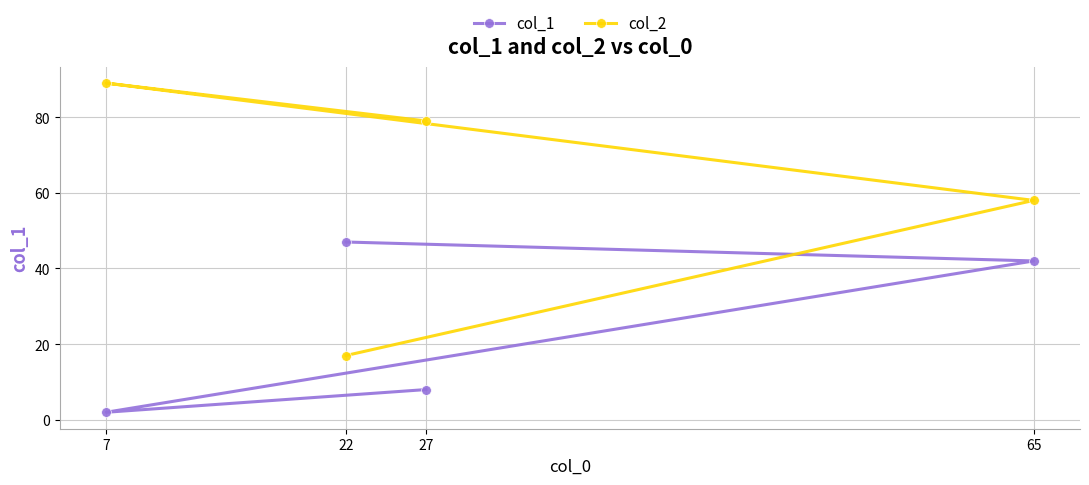

What is the approximate value of col_2 at 27, to the nearest 10?

80